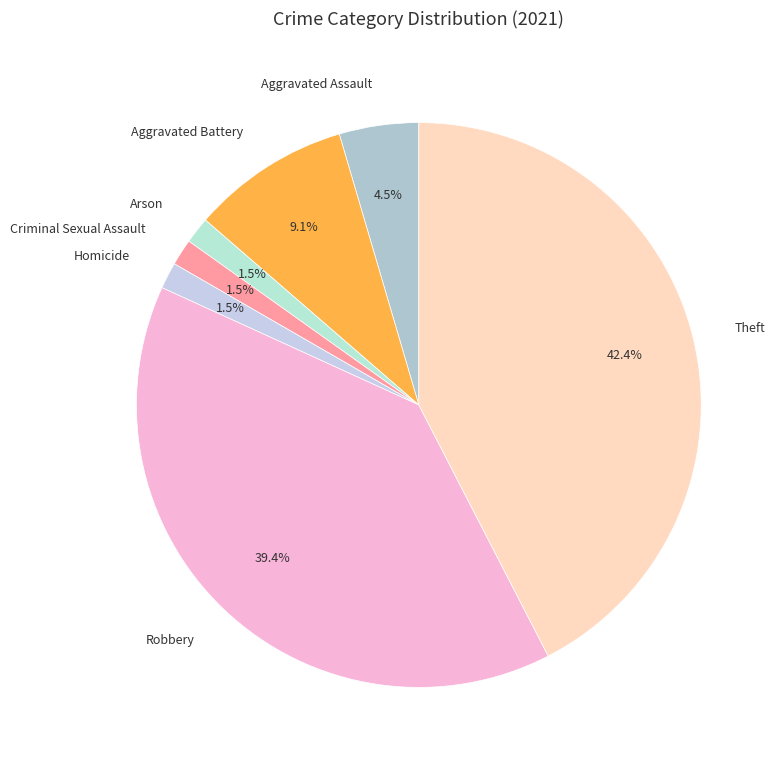

What percentage is the Theft slice, to the nearest percent?

42%